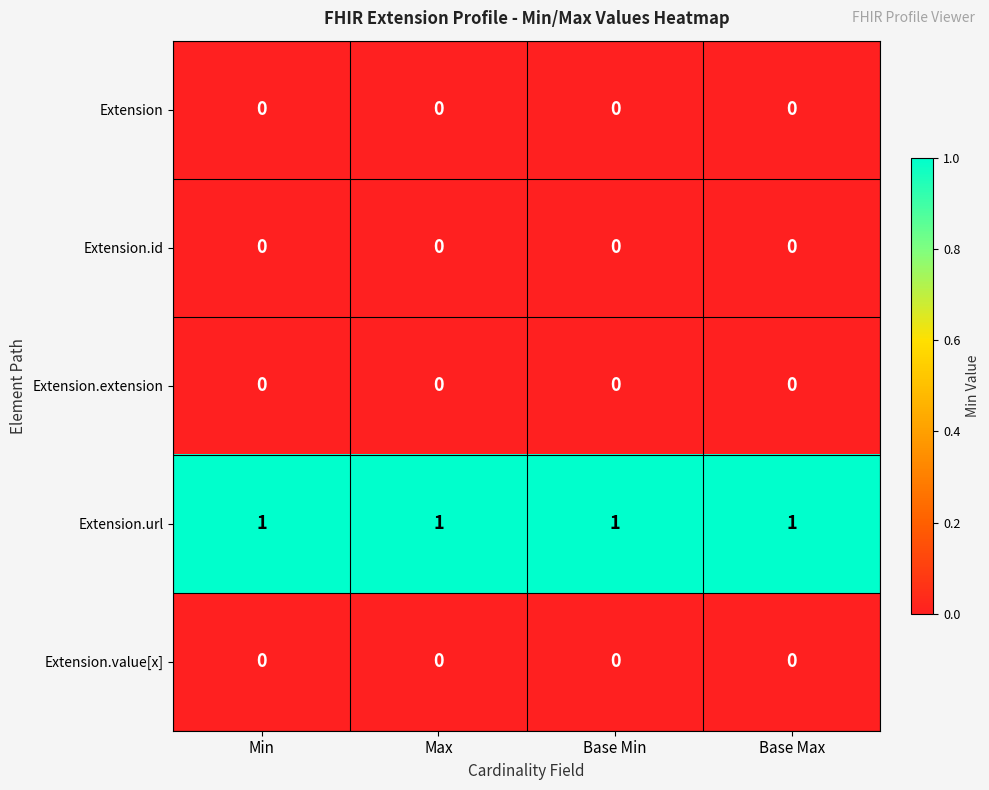

The value of Extension.id at Max is 0. True or false?

True